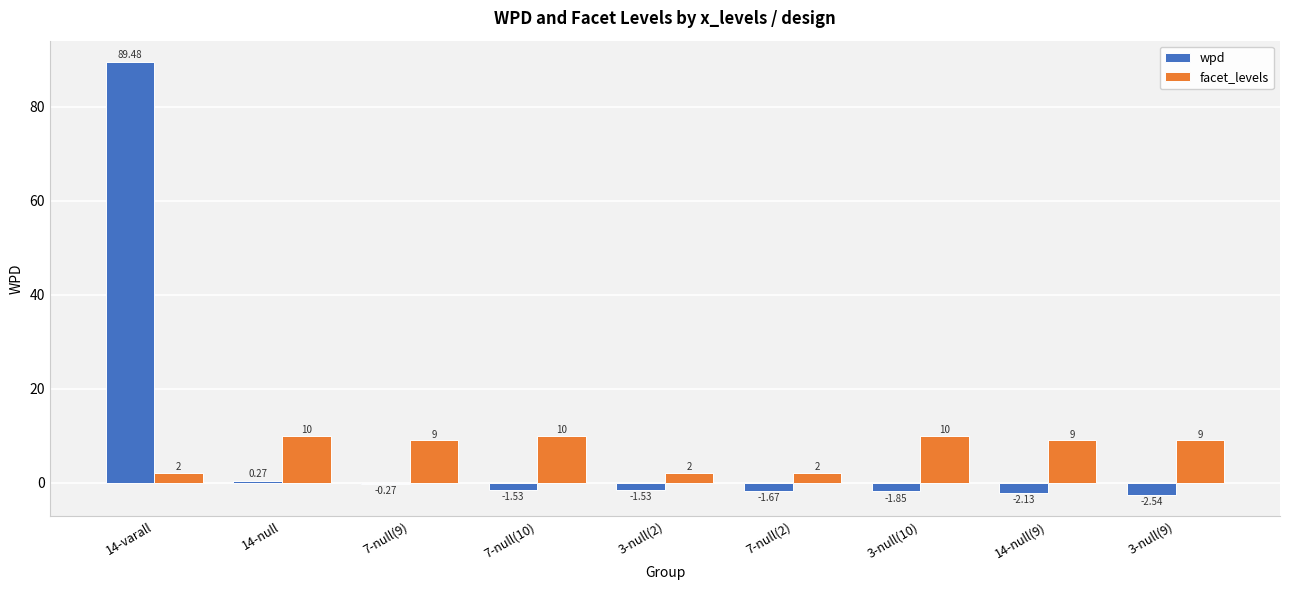

How many groups of bars are there?

9